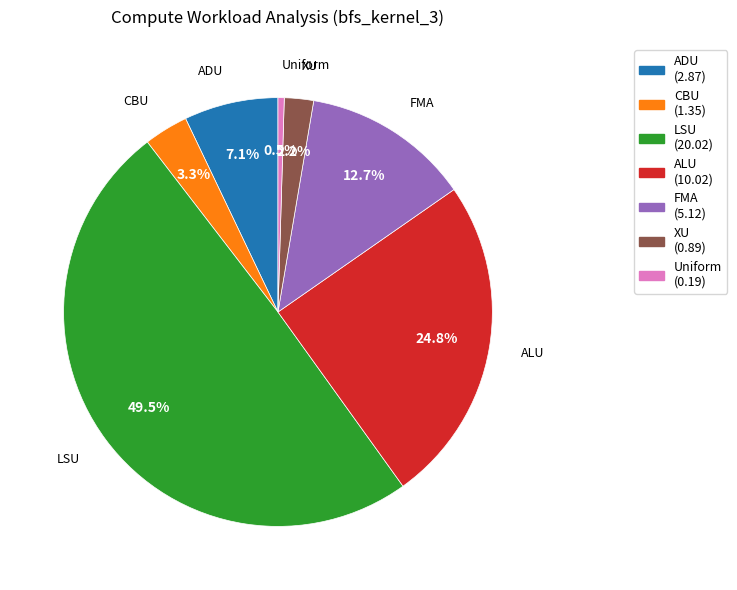

Between CBU and ALU, which is larger?

ALU